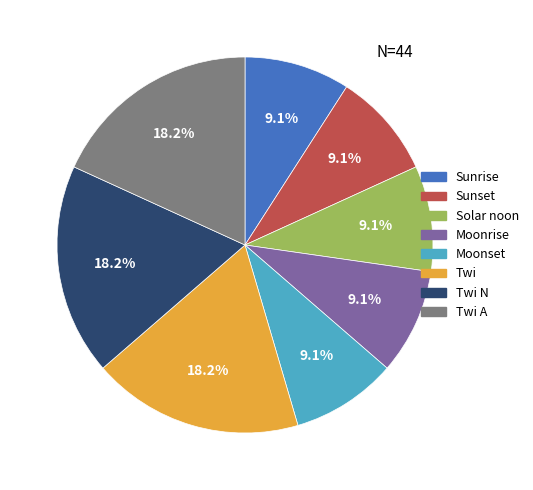

Between Twi A and Moonset, which is larger?

Twi A